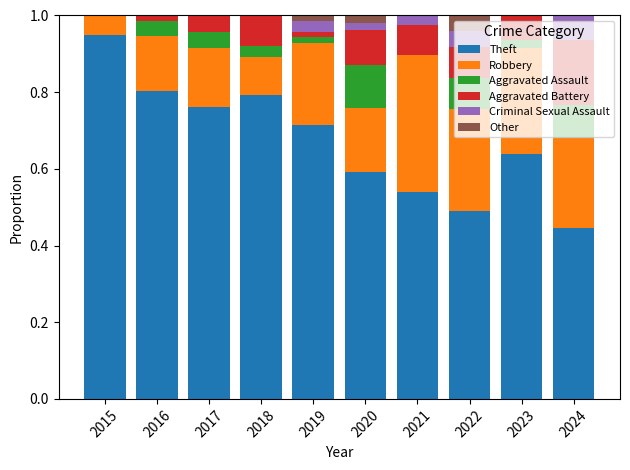

The Theft series shows 0.5 at 2017. True or false?

False